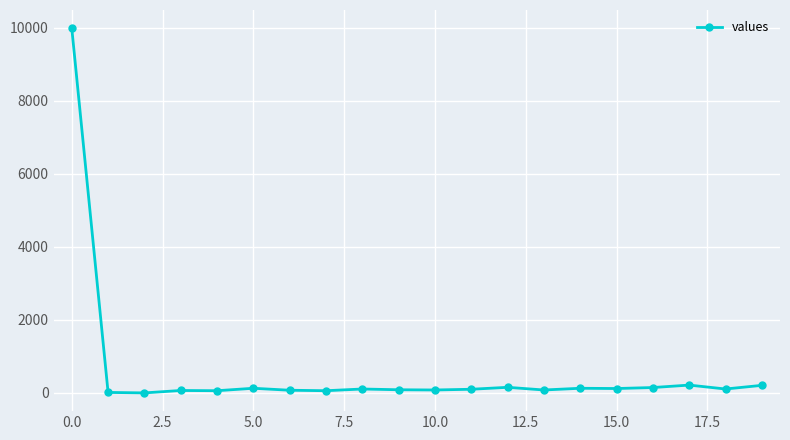

True or false: the data has more than 0 interior local peaks.

True